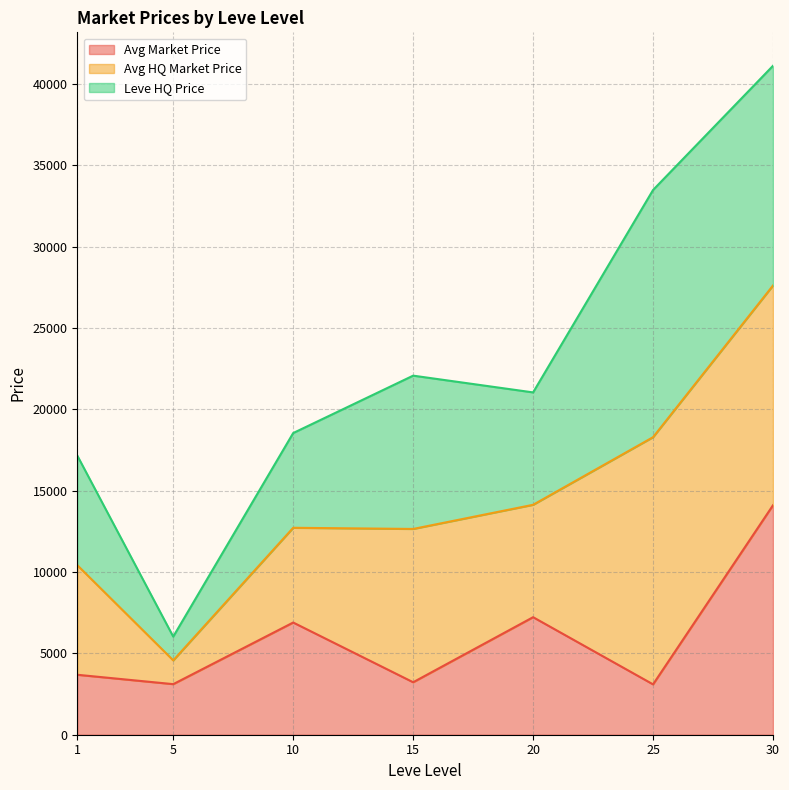

True or false: currentAveragePriceHQ and LevePriceHQ cross at least once.

False